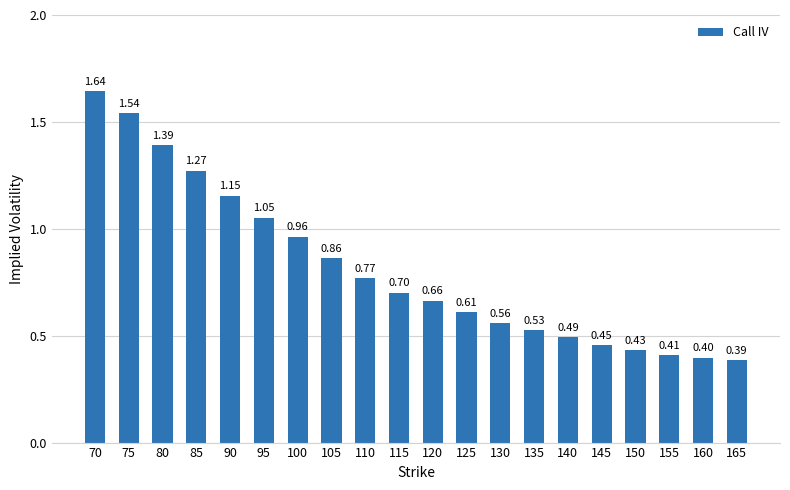

Which has a higher value, 95 or 125?

95